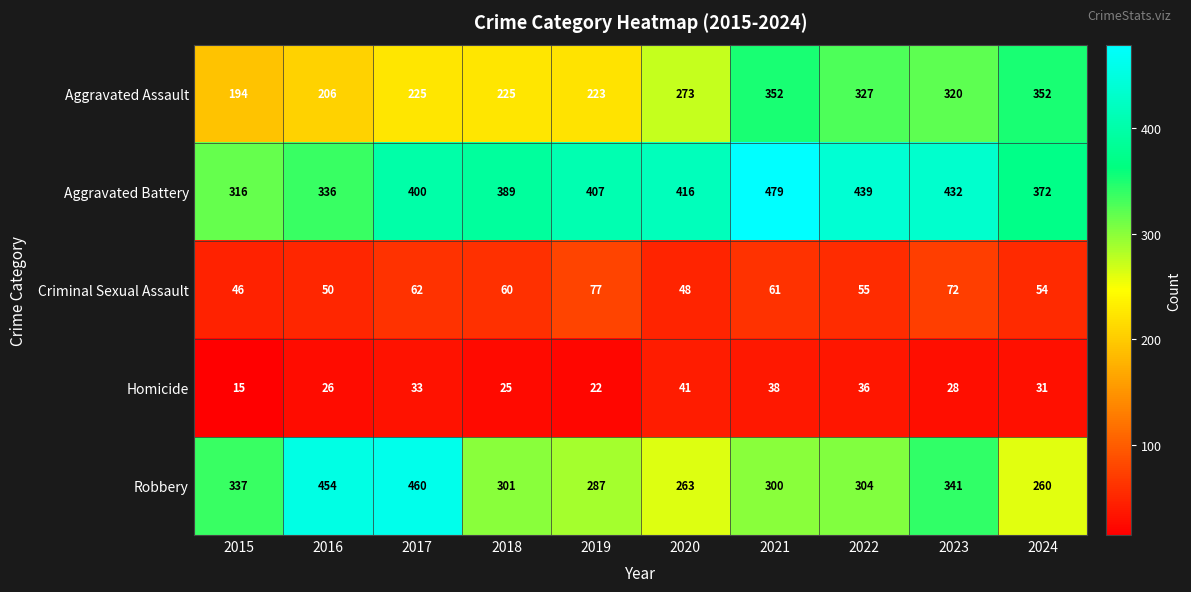

Where does the Robbery series first go above 304?

2015